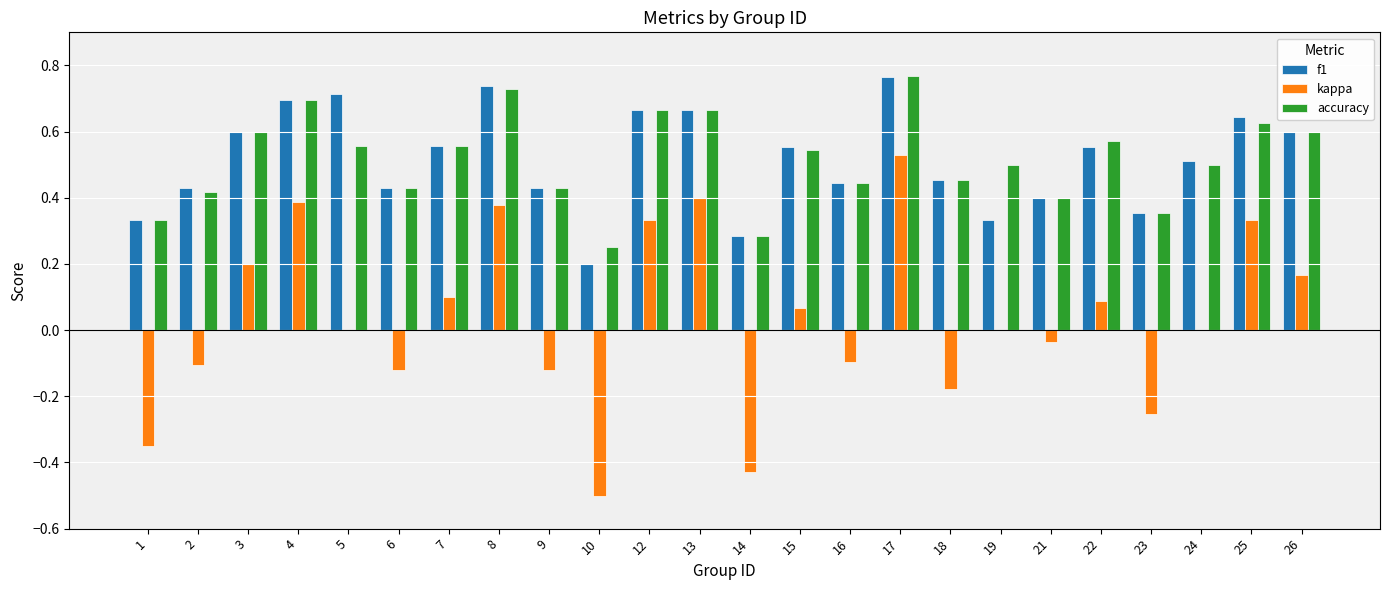

At which label does accuracy reach its peak?

17